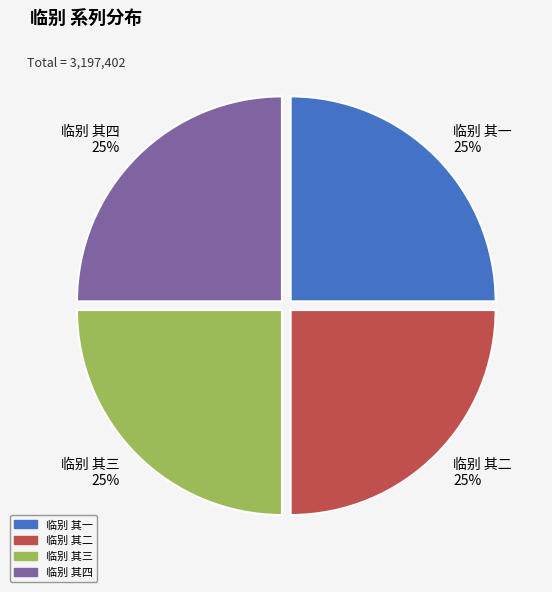

Is it true that 临别 其二 is 16% of the pie?

False